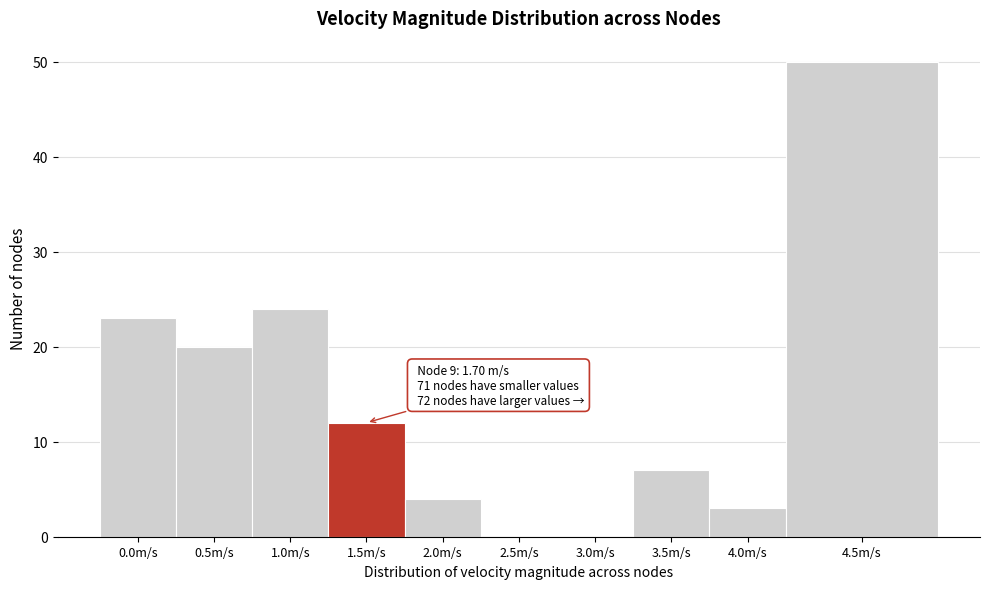

Reading left to right, transcribe all the data shown in this chart.

0.0m/s=23	0.5m/s=20	1.0m/s=24	1.5m/s=12	2.0m/s=4	2.5m/s=0	3.0m/s=0	3.5m/s=7	4.0m/s=3	4.5m/s=50